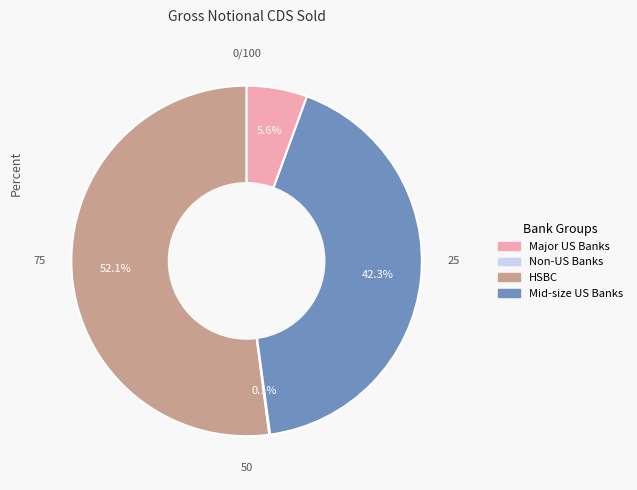

Does any single category account for the majority?

Yes